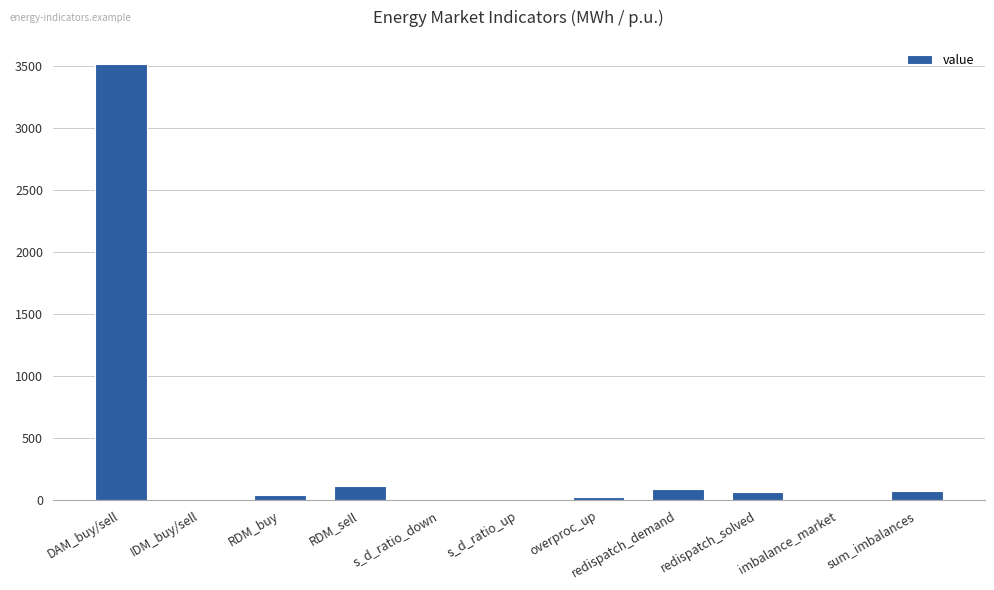

What is the change in value from IDM_buy/sell to imbalance_market?

-2.5